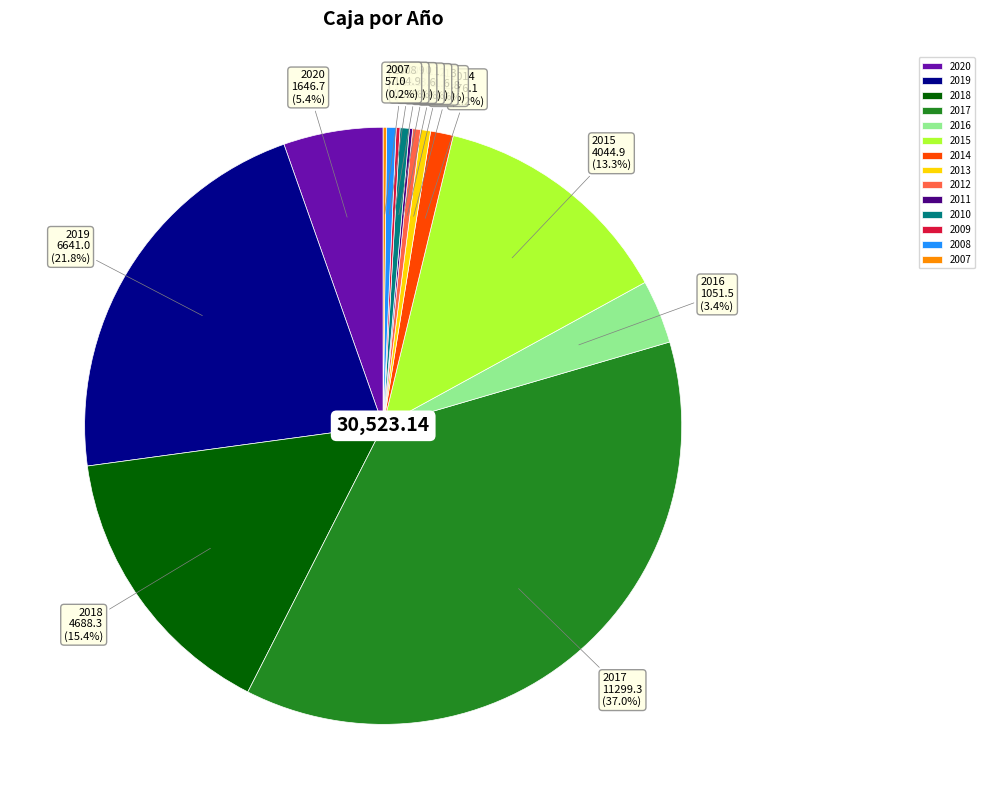

What is the ratio of the value at 2020 to the value at 2016?

1.6